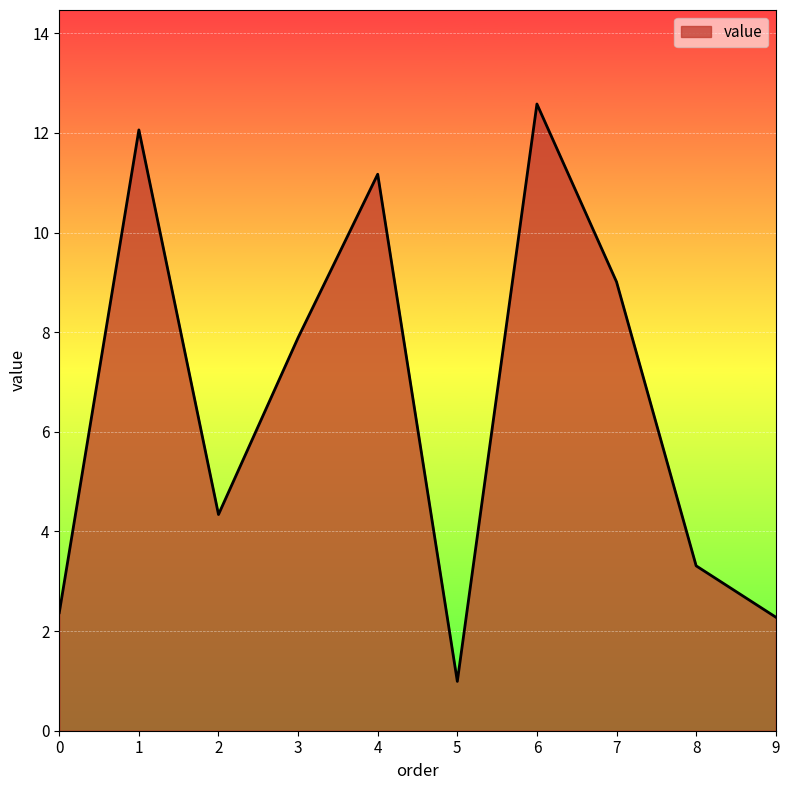

Reading left to right, what are all the values shown in this chart?

2.4	12.1	4.3	7.9	11.2	1.0	12.6	9.0	3.3	2.3